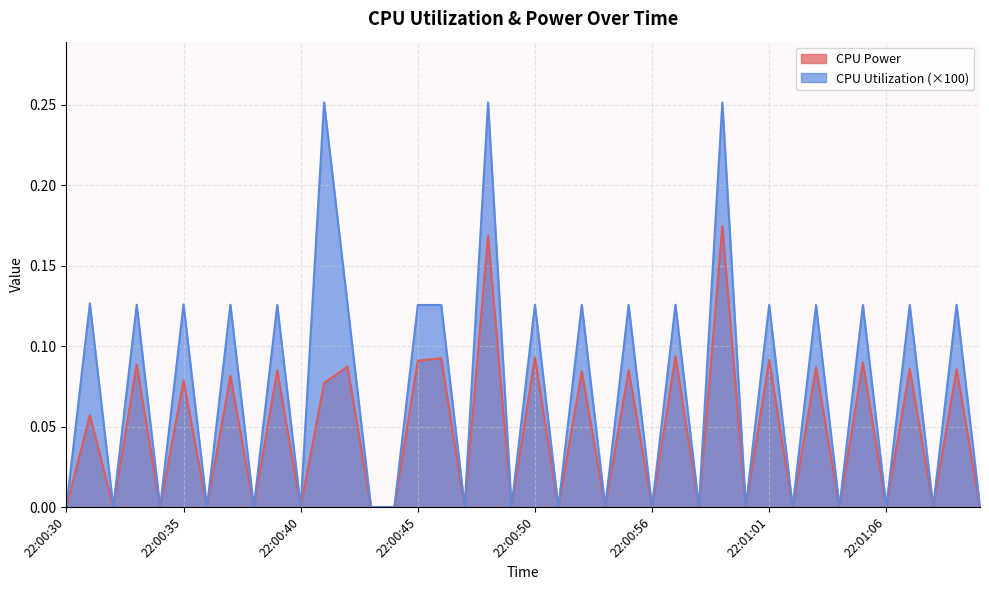

What is the value of the CPU Power point at the 8th from the left?

0.1